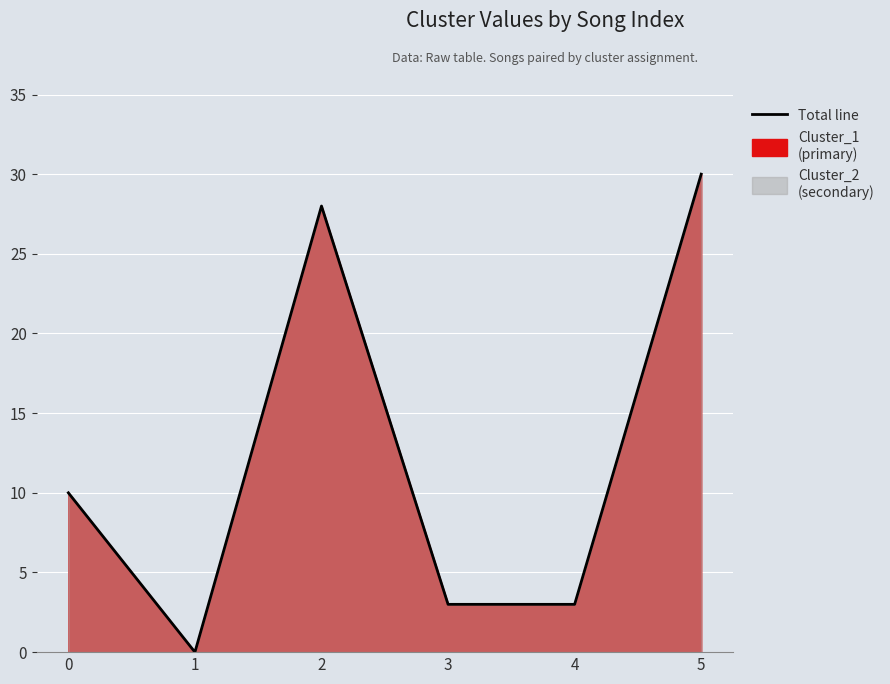

What is the difference between the values at 3 and 2?

25